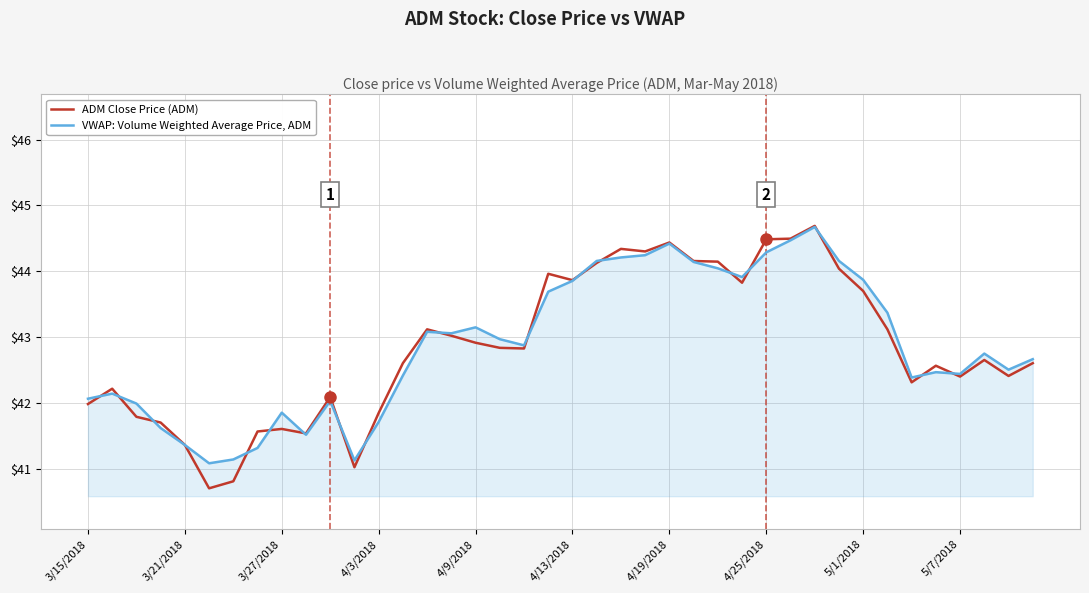

List the series in order of their overall mean, lowest first.

ADM Close Price (ADM), VWAP: Volume Weighted Average Price, ADM